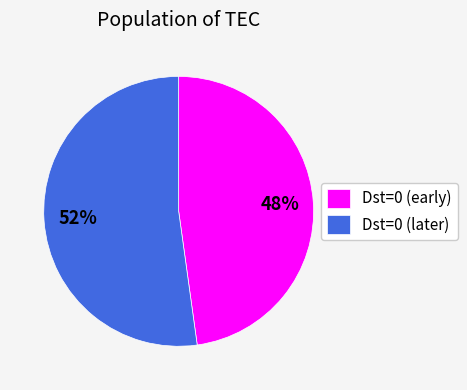

Count the number of slices in the pie.

2